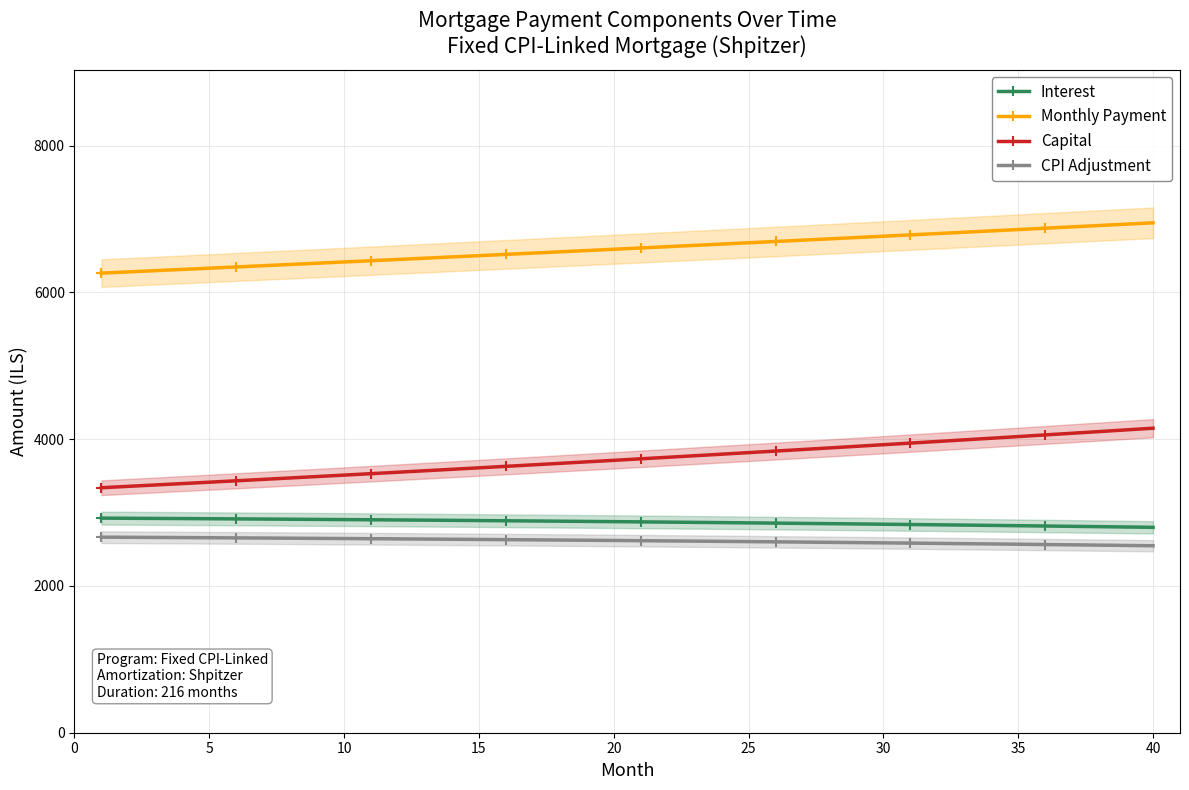

Is the value of Monthly Payment at 35 greater than the value of Interest at 25?

Yes